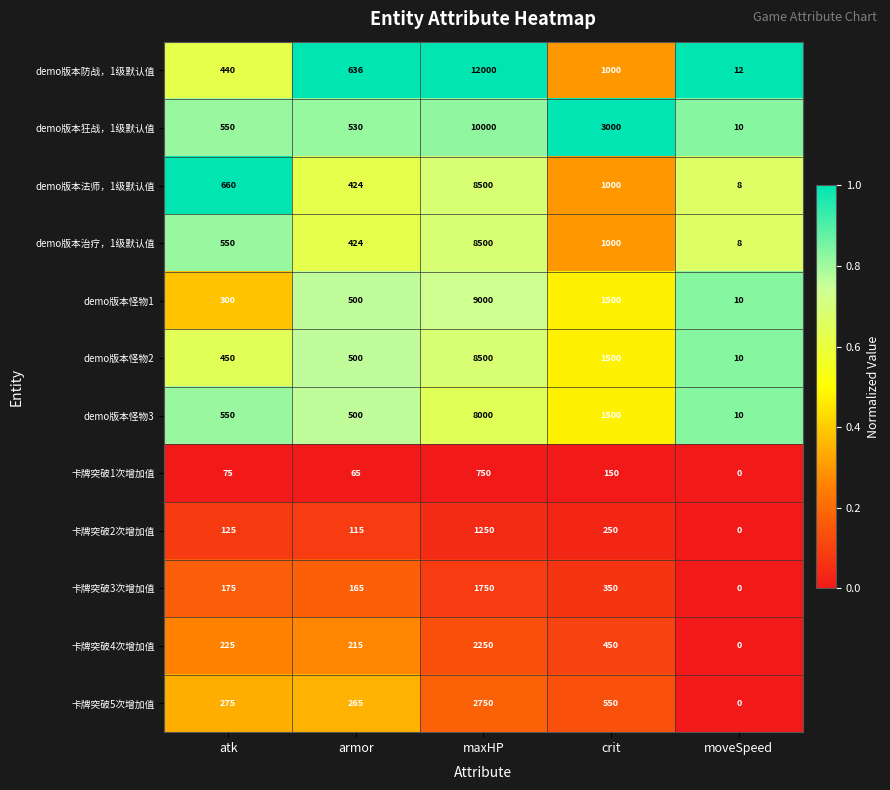

Is it true that 卡牌突破5次增加值 equals 275 at atk?

True